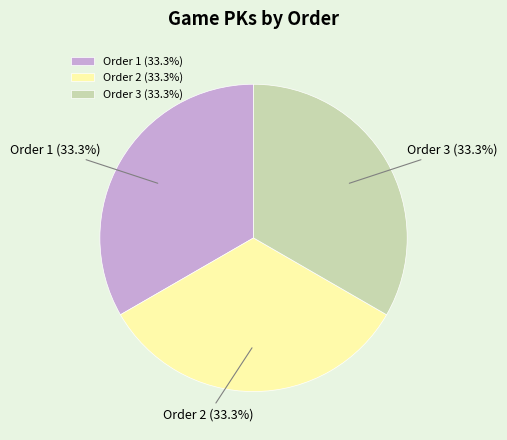

What is the ratio of the value at Order 1 (33.3%) to the value at Order 3 (33.3%)?

1.0